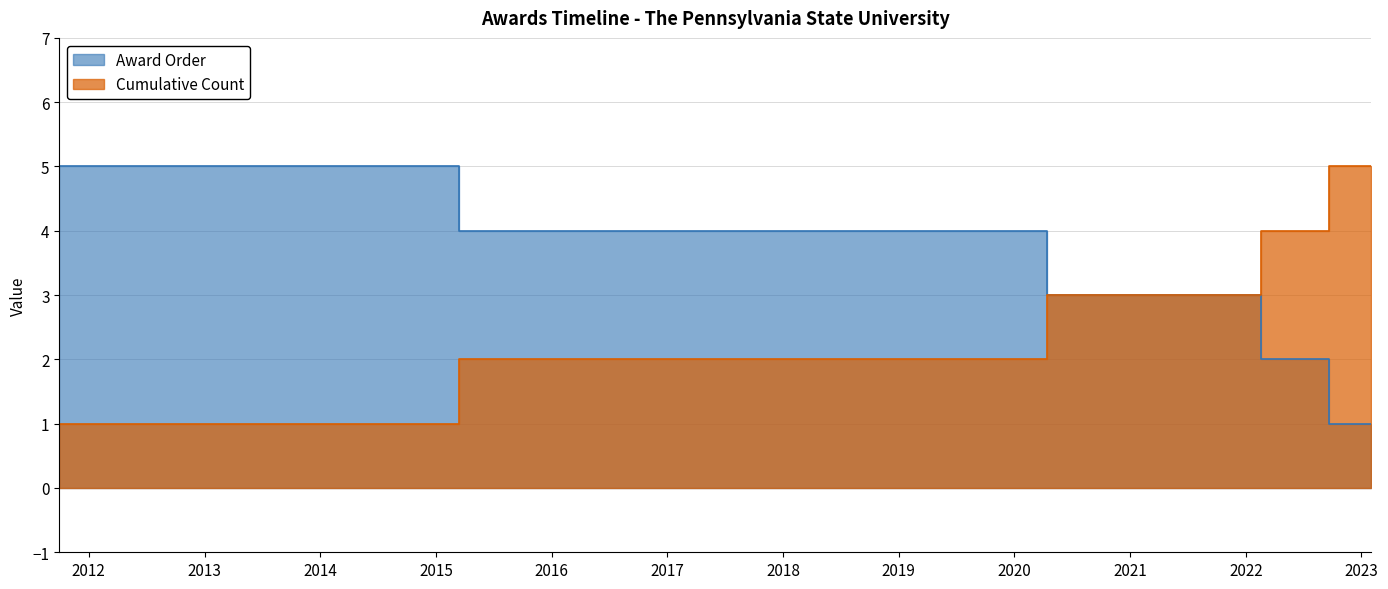

What is the maximum value shown in the chart?

5